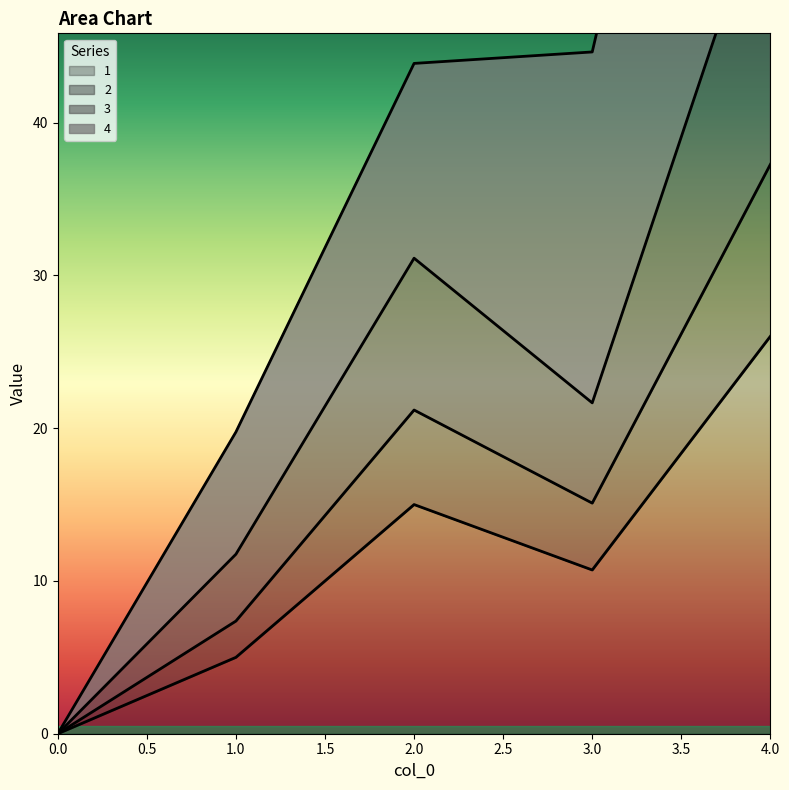

True or false: 1 and 2 cross at least once.

False